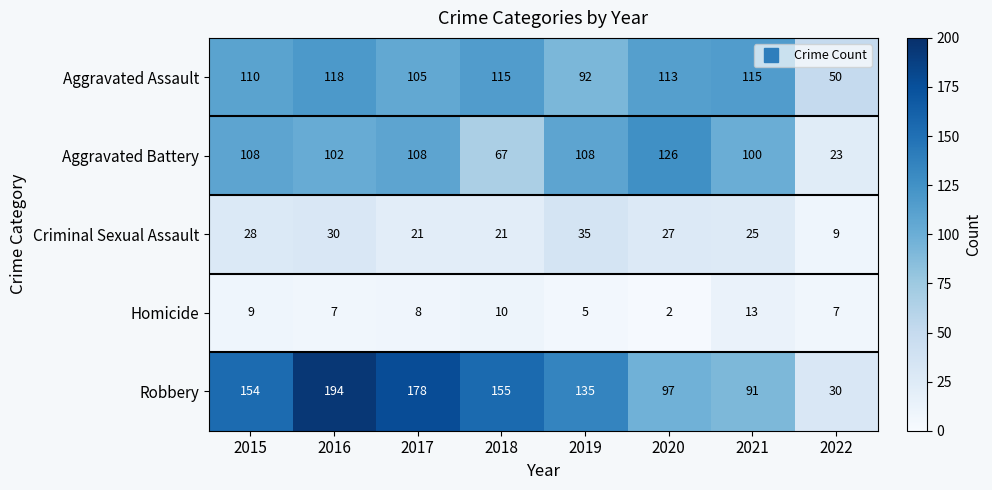

Where does the Aggravated Assault series first go above 113?

2016